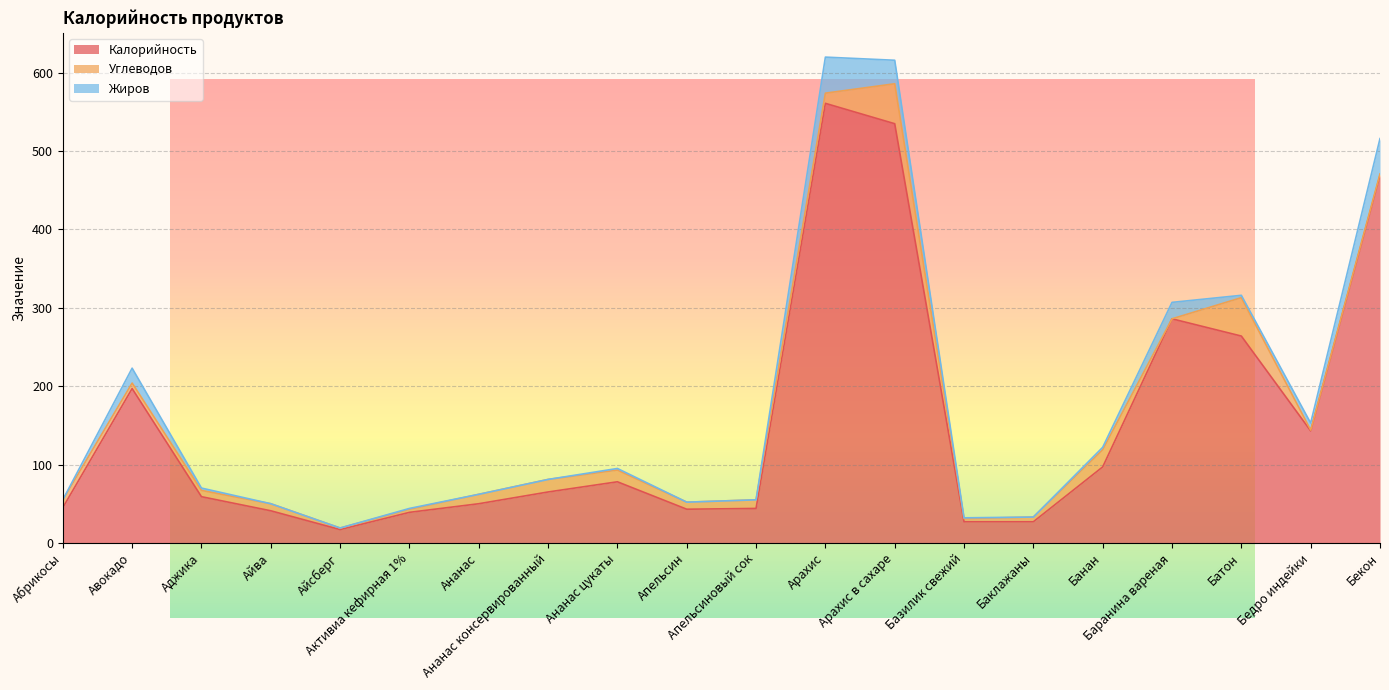

Where is Жиров nearest to the value 23?

Баранина вареная